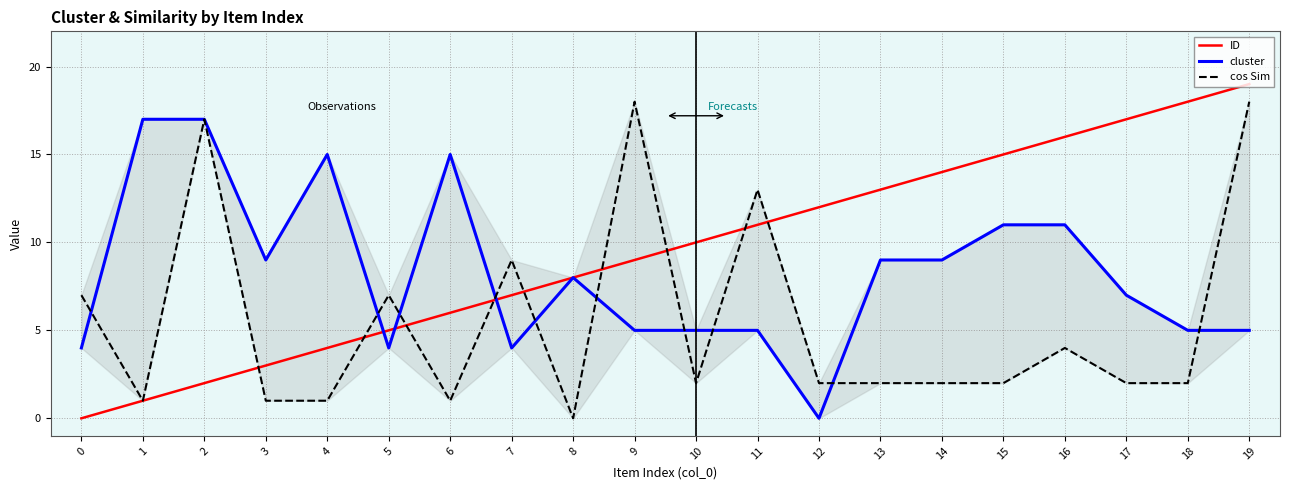

How many lines are shown in the chart?

3